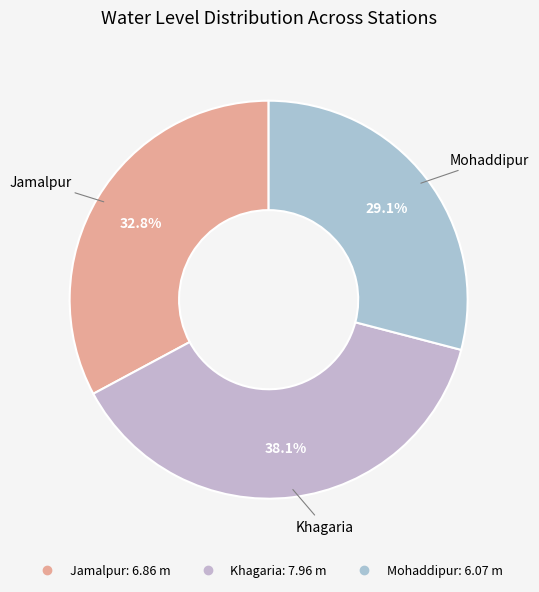

Between Khagaria and Mohaddipur, which is larger?

Khagaria